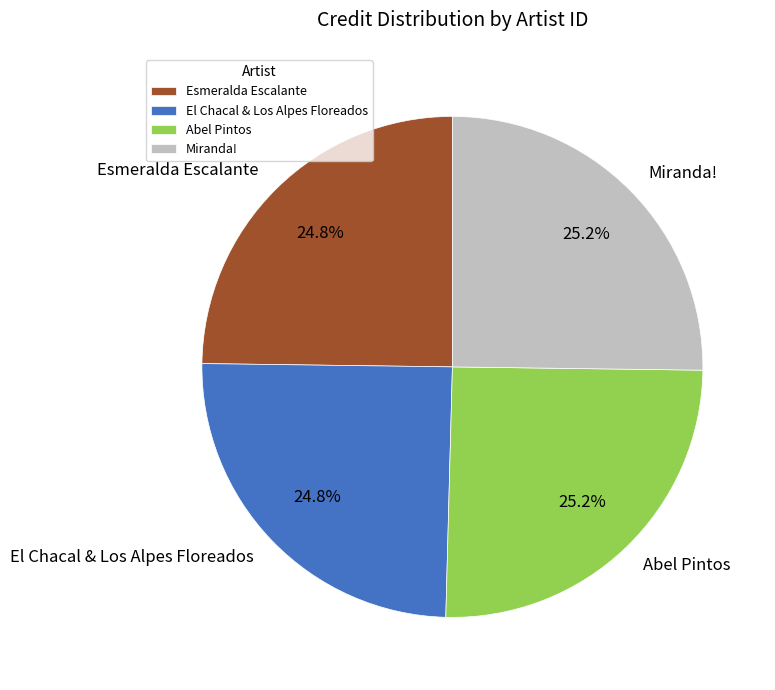

What is the ratio of the value at El Chacal & Los Alpes Floreados to the value at Esmeralda Escalante?

1.0